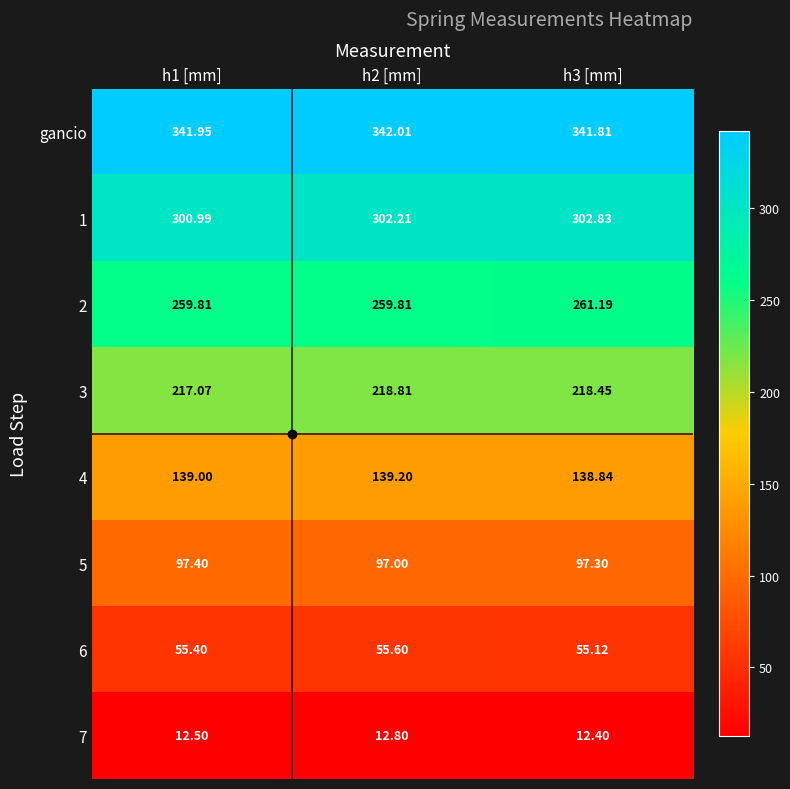

Which series has the largest total across all categories?

gancio